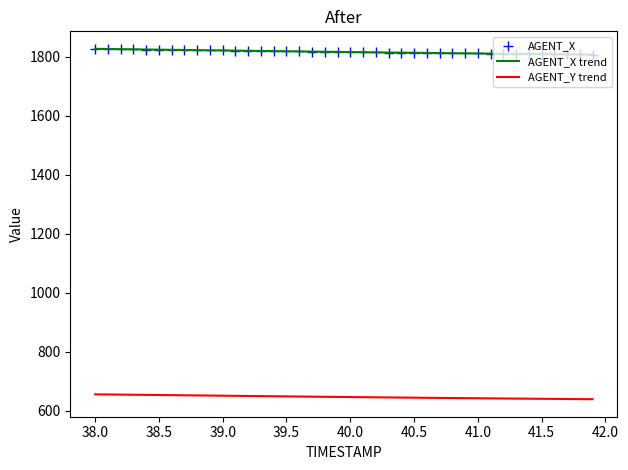

List the series in order of their peak value, lowest first.

AGENT_Y trend, AGENT_X trend